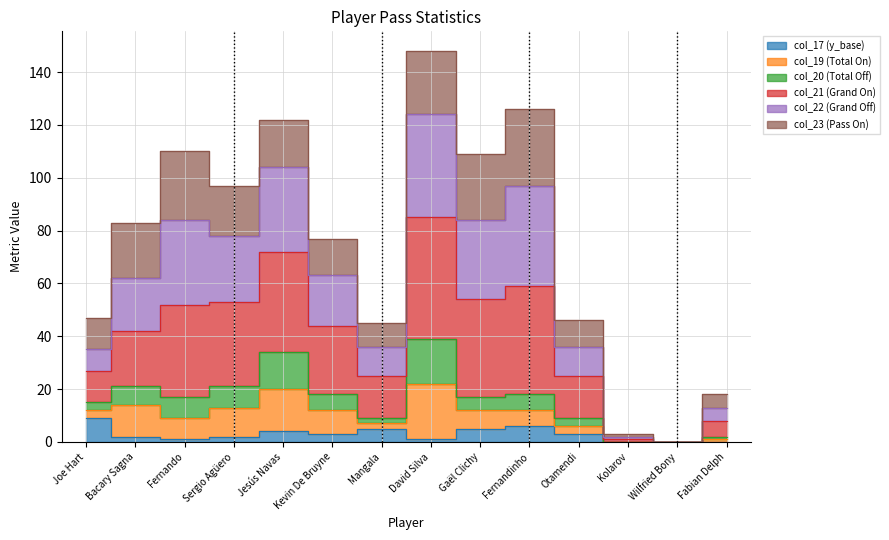

What is the sum of the col_21 (Grand On) values at Wilfried Bony and Kevin De Bruyne?

77